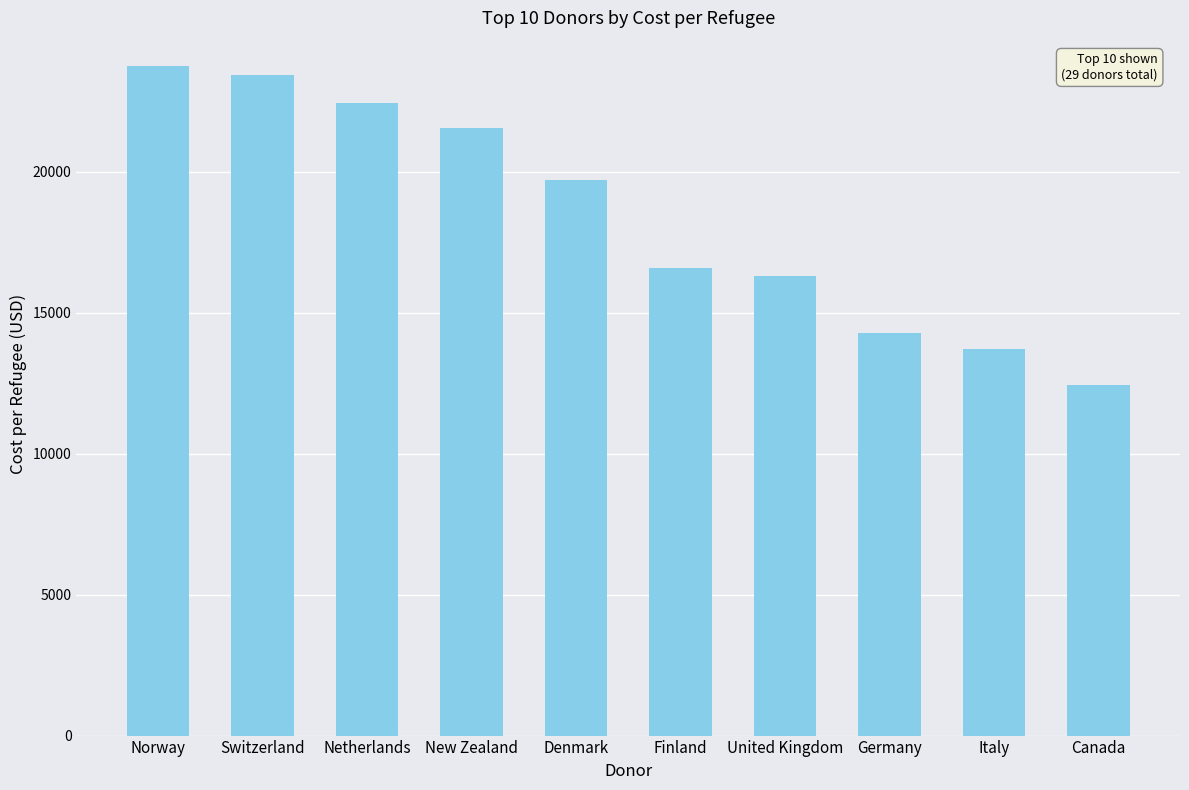

Rank the categories by value from lowest to highest.

Canada, Italy, Germany, United Kingdom, Finland, Denmark, New Zealand, Netherlands, Switzerland, Norway